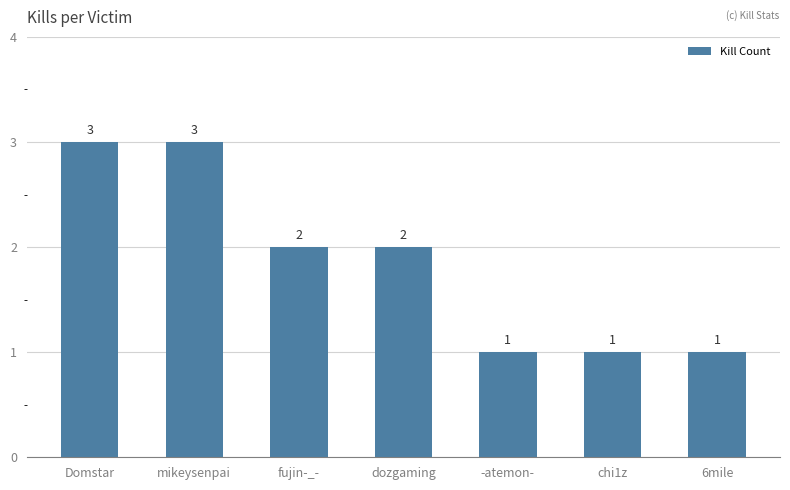

Approximately how many times larger is the value at fujin-_- compared to chi1z?

2.0